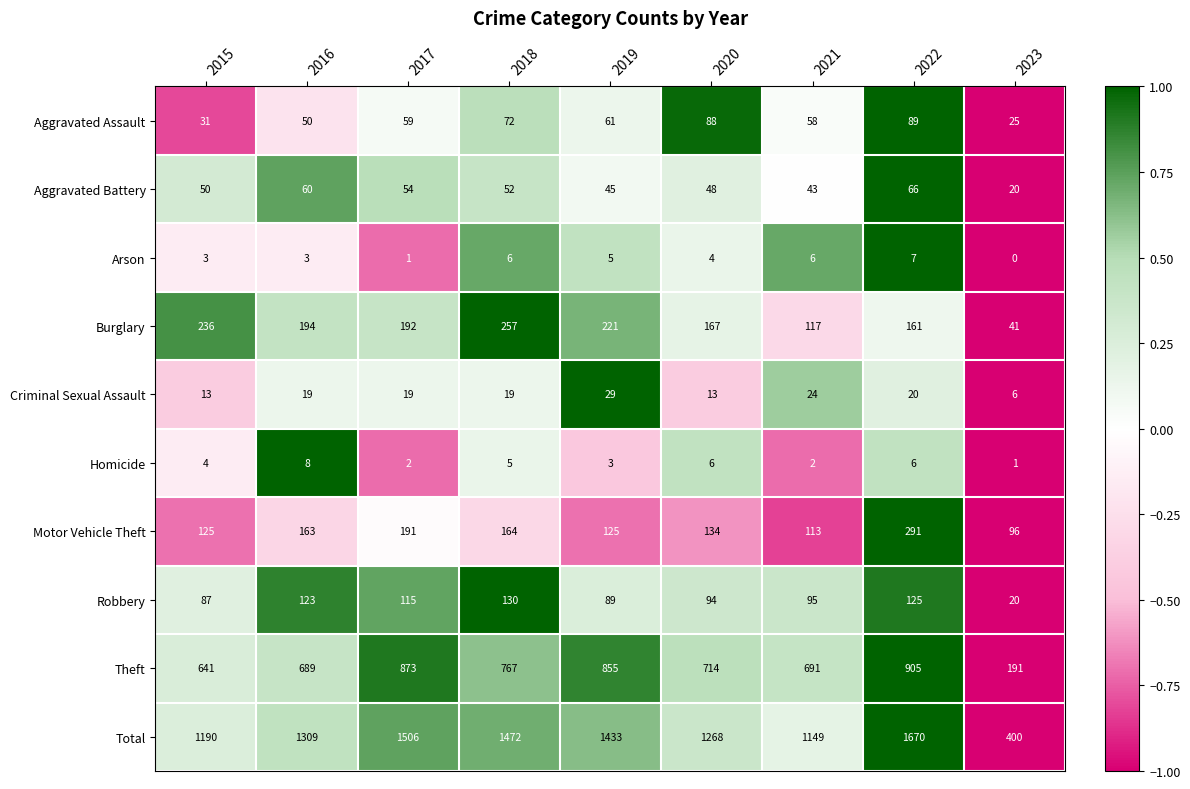

The value of Criminal Sexual Assault at 2015 is 3. True or false?

False